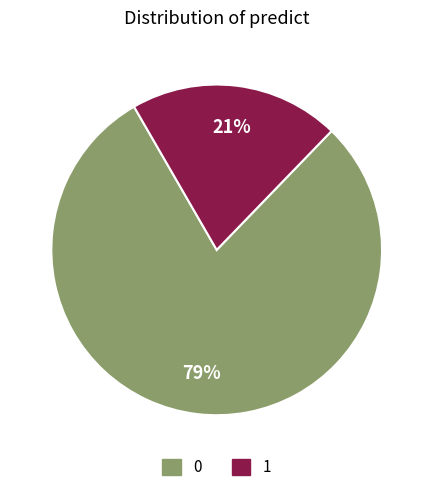

True or false: 0 accounts for 1% of the total.

False